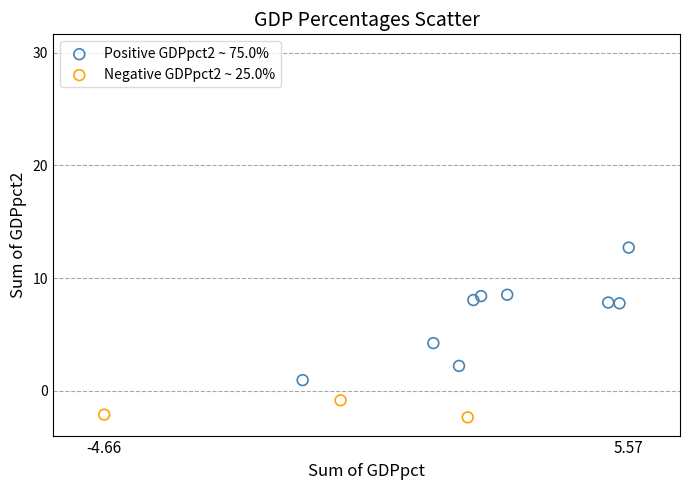

Which series reaches the maximum Y coordinate?

Positive GDPpct2 ~ 75.0%